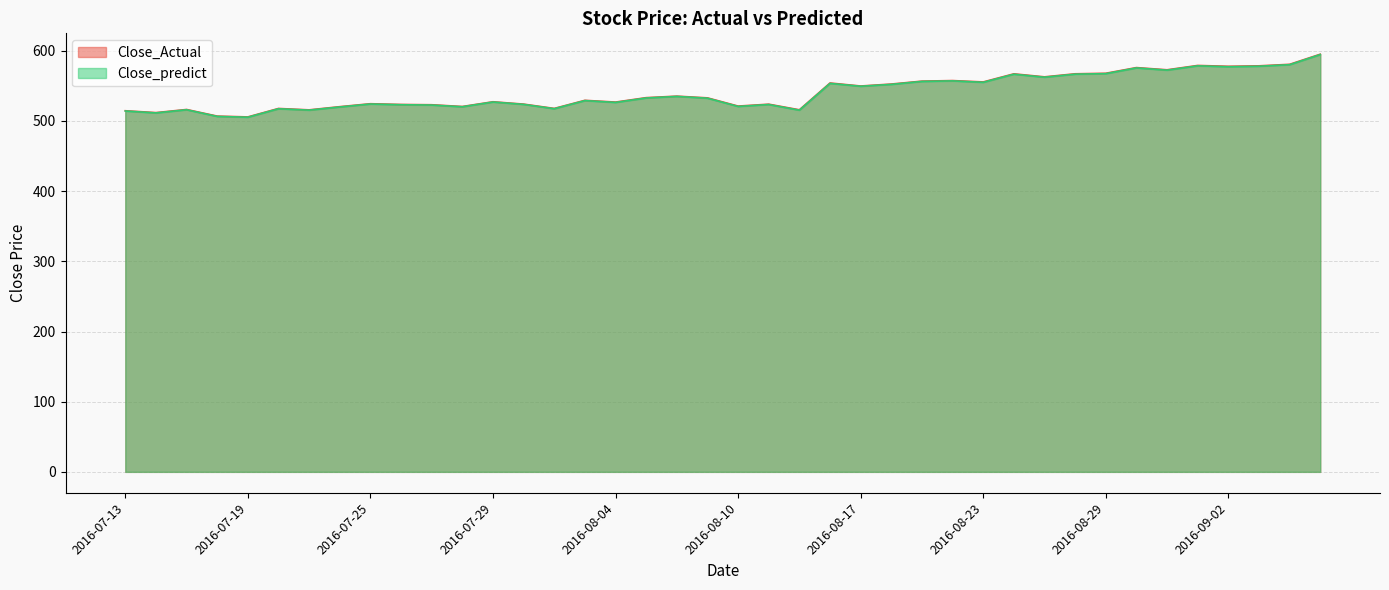

Which series has the largest range (max minus min)?

Close_Actual